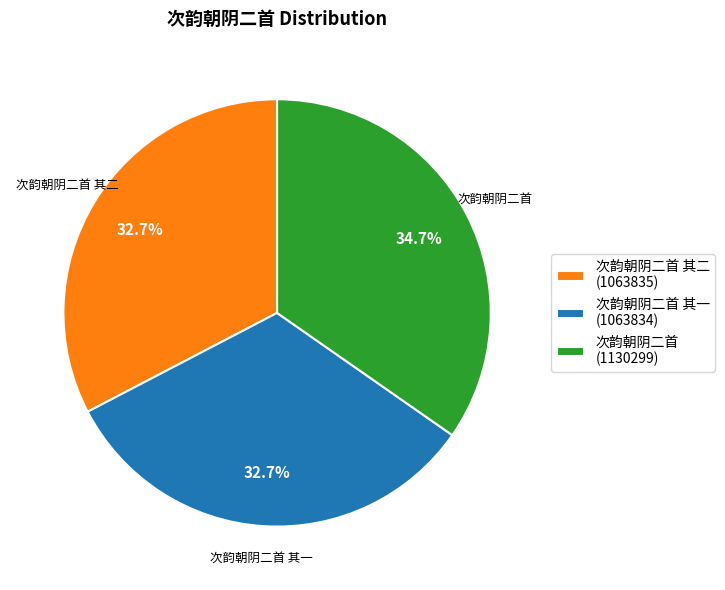

Count the number of slices in the pie.

3